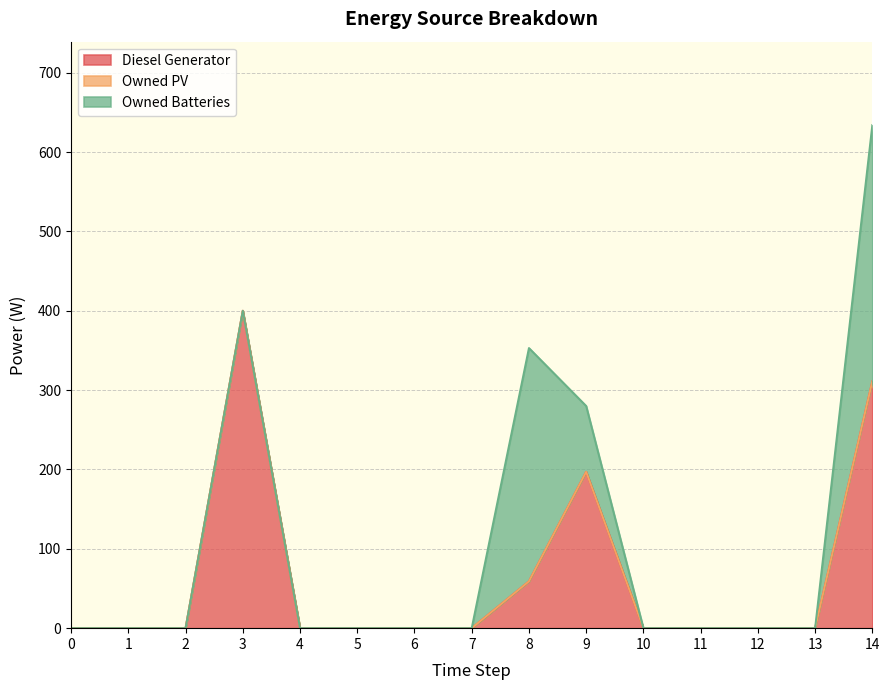

Reading right to left, transcribe all the data shown in this chart.

Diesel Generator: 14=311	13=0	12=0	11=0	10=0	9=197	8=59	7=0	6=0	5=0	4=0	3=400	2=0	1=0	0=0
Owned PV: 14=0	13=0	12=0	11=0	10=0	9=0	8=0	7=0	6=0	5=0	4=0	3=0	2=0	1=0	0=0
Owned Batteries: 14=323	13=0	12=0	11=0	10=0	9=83	8=294	7=0	6=0	5=0	4=0	3=0	2=0	1=0	0=0